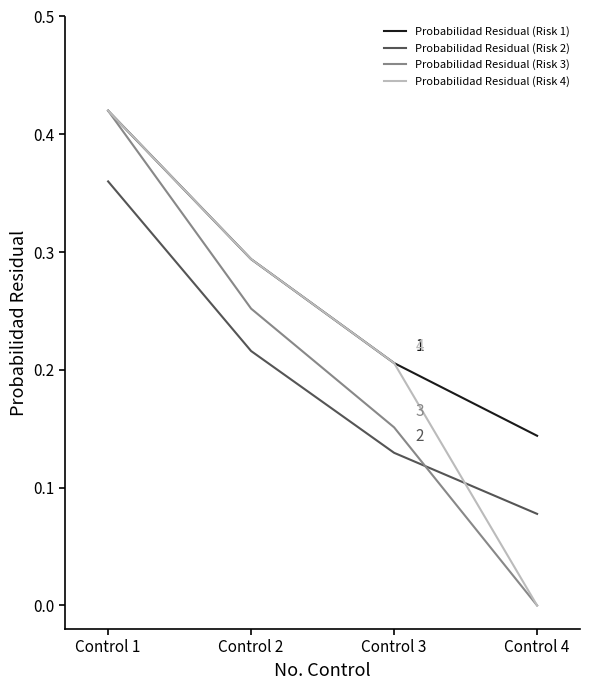

At which category is the sum across all series the highest?

Control 1